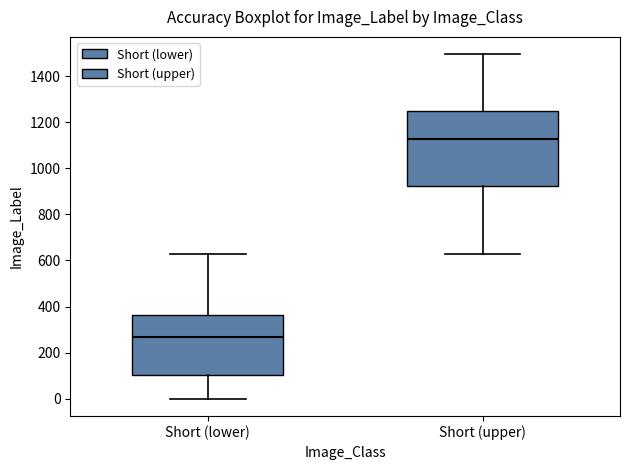

Where does the lower whisker of the box for Short (upper) end on the y-axis? The values are not printed on the chart, so give them approximately, as read against the axis.

620